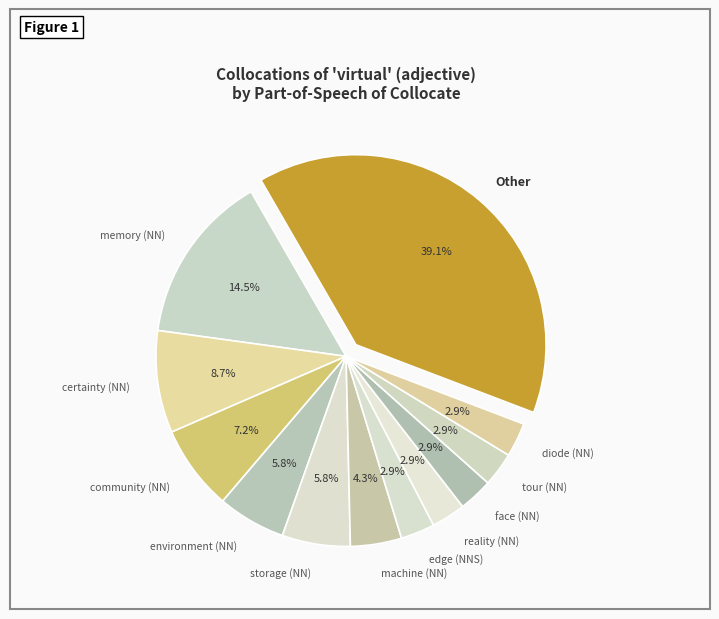

Does Other represent more than half of the total?

No